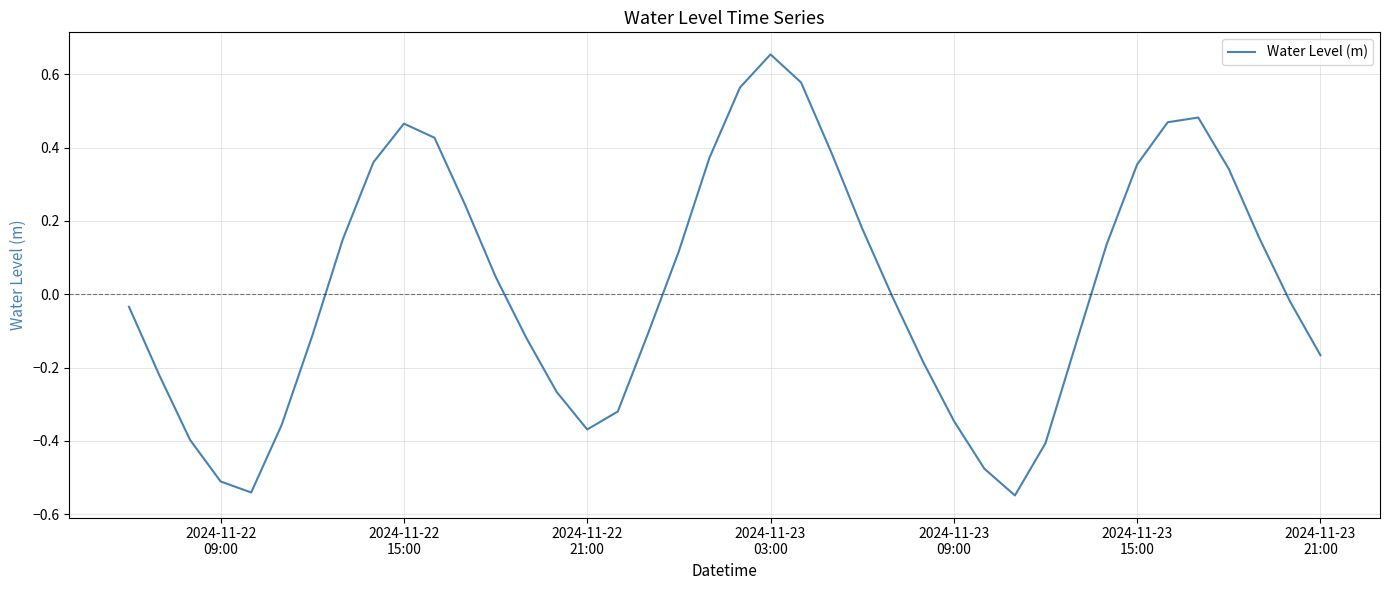

How many negative values are there?

21